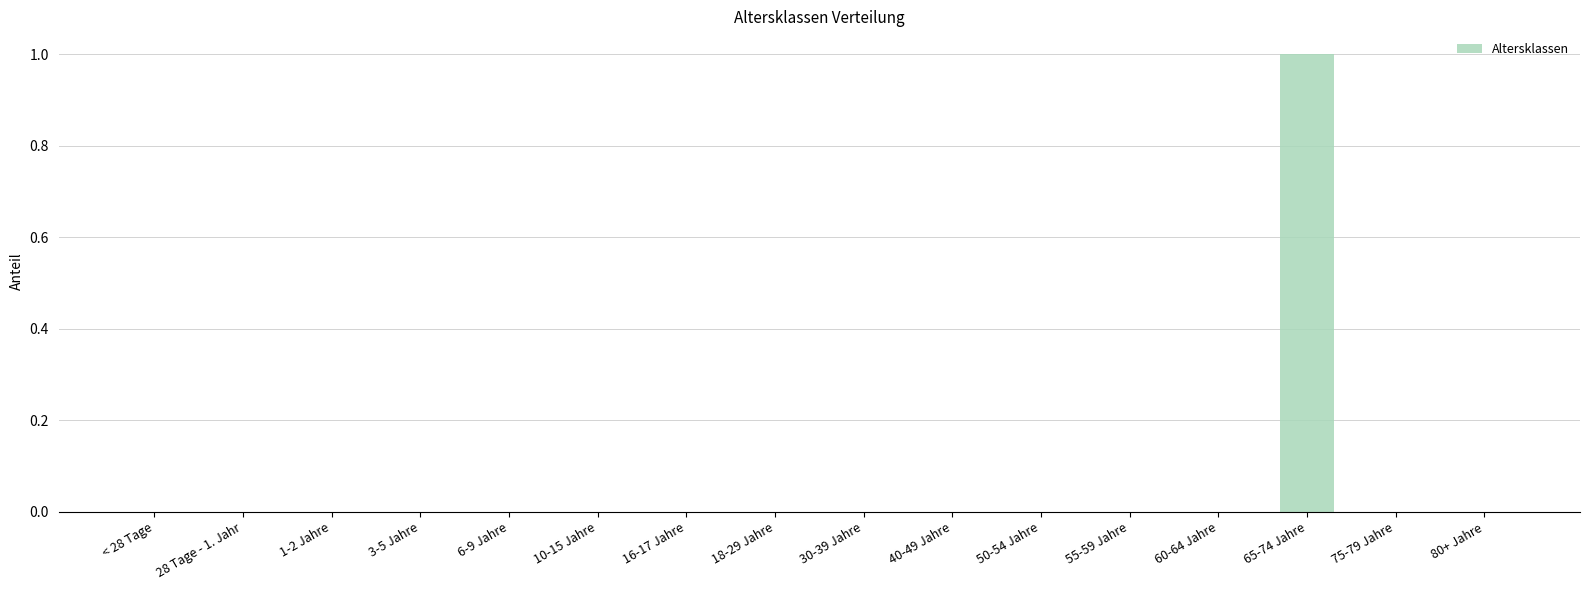

True or false: the data shows 0 at 60-64 Jahre.

True